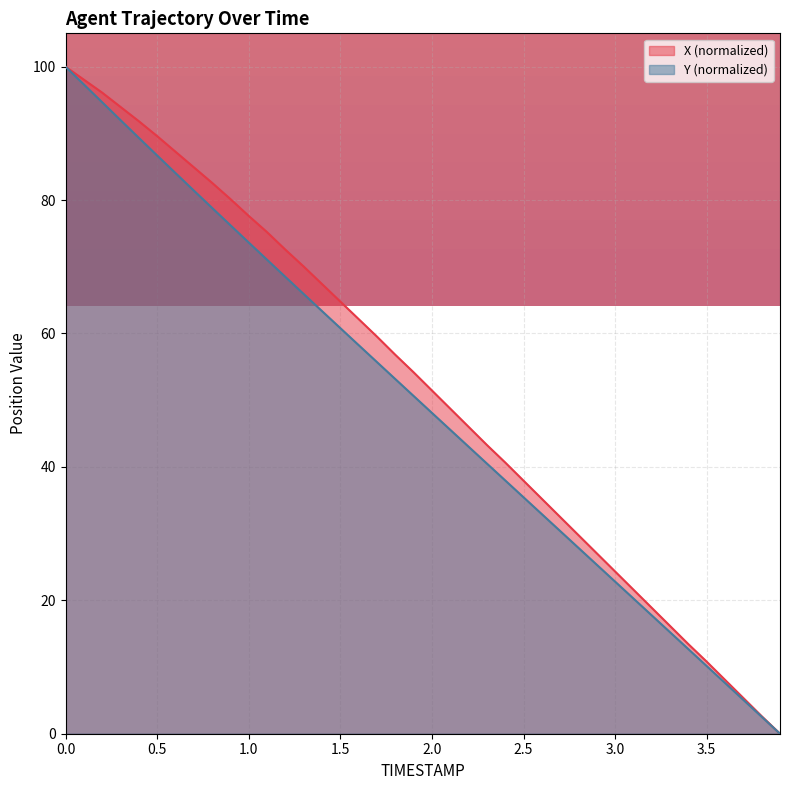

Reading left to right, what are all the values shown in this chart?

X: 100.0	98.1	96.1	94.0	91.8	89.6	87.3	84.9	82.6	80.2	77.6	75.2	72.6	70.0	67.4	64.8	62.2	59.5	56.8	54.2	51.5	48.7	46.0	43.3	40.7	37.9	35.2	32.5	29.8	27.0	24.3	21.6	18.9	16.1	13.4	10.8	8.1	5.4	2.6	0.0
Y: 100.0	97.3	94.7	92.0	89.3	86.7	84.1	81.4	78.8	76.2	73.6	71.1	68.5	65.9	63.4	60.8	58.3	55.7	53.2	50.6	48.1	45.6	43.0	40.5	38.0	35.4	32.9	30.4	27.9	25.3	22.8	20.3	17.7	15.2	12.7	10.1	7.6	5.1	2.5	0.0